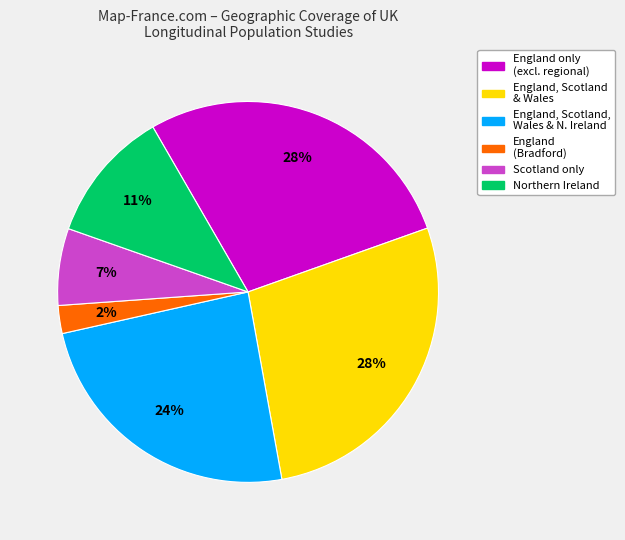

Is the sum of England only (excl. regional) and England, Scotland & Wales greater than half?

Yes